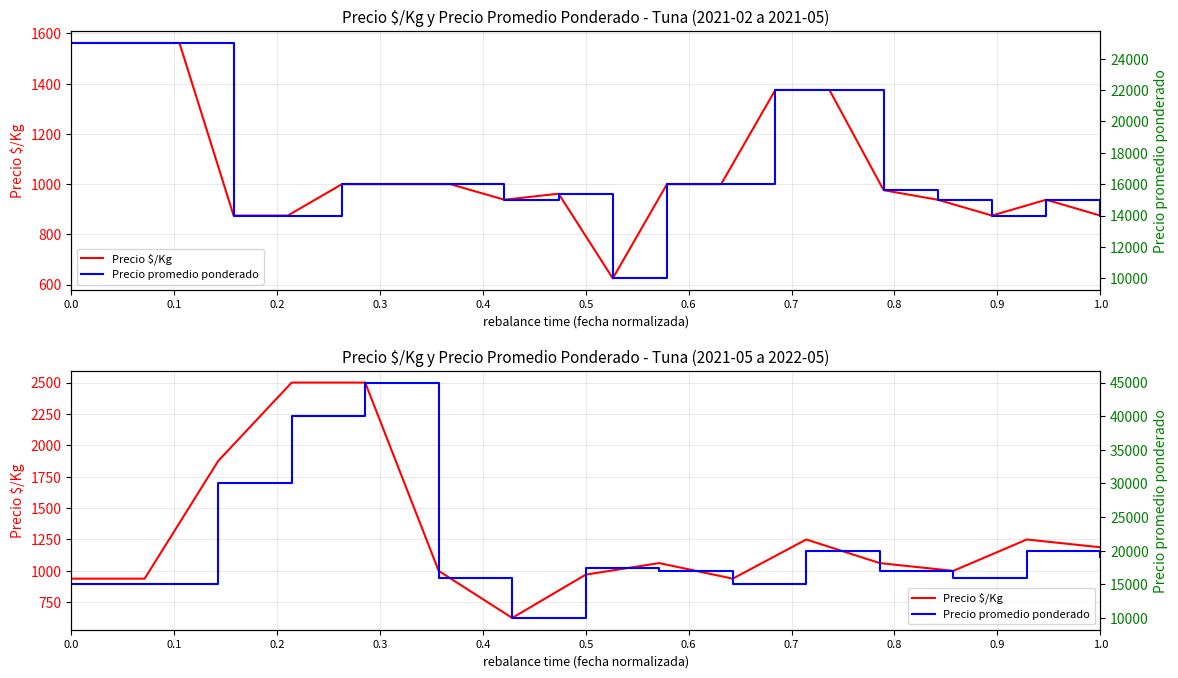

Which series has the largest total across all categories?

Precio promedio ponderado